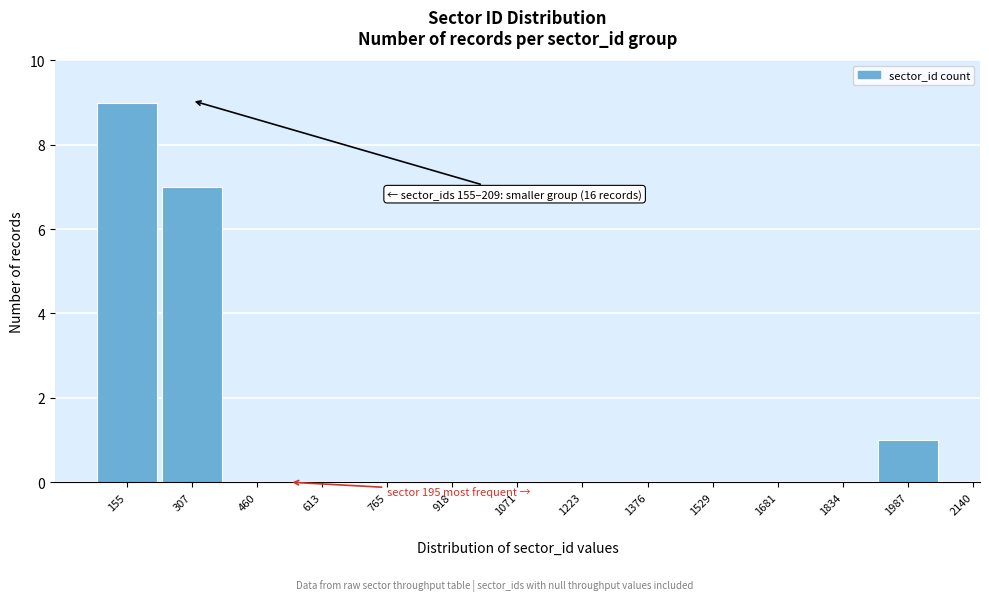

Reading left to right, transcribe all the data shown in this chart.

155=9	307=7	460=0	613=0	765=0	918=0	1071=0	1223=0	1376=0	1529=0	1681=0	1834=0	1987=1